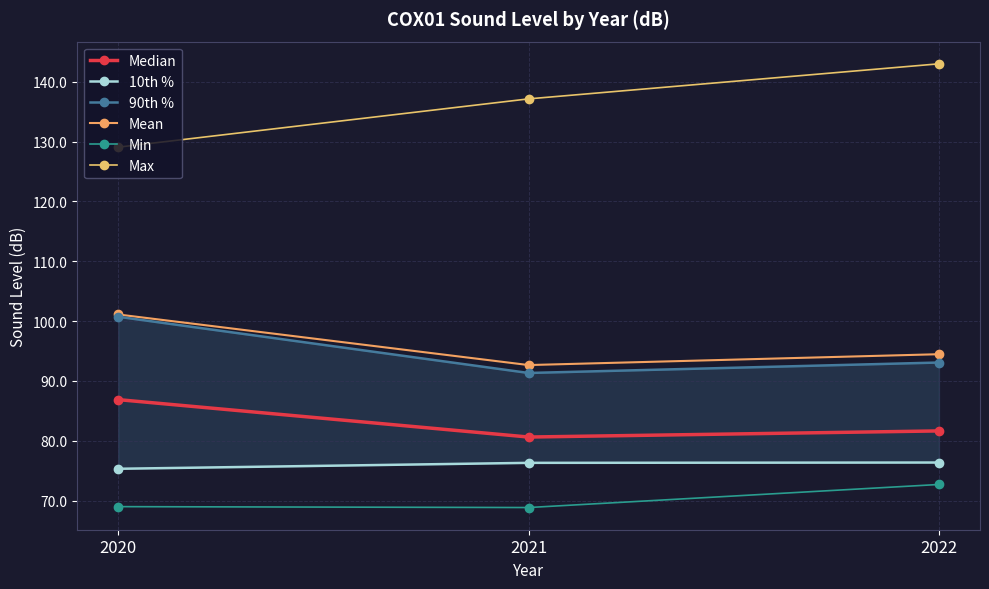

Rank the categories by Max value from highest to lowest.

2022, 2021, 2020